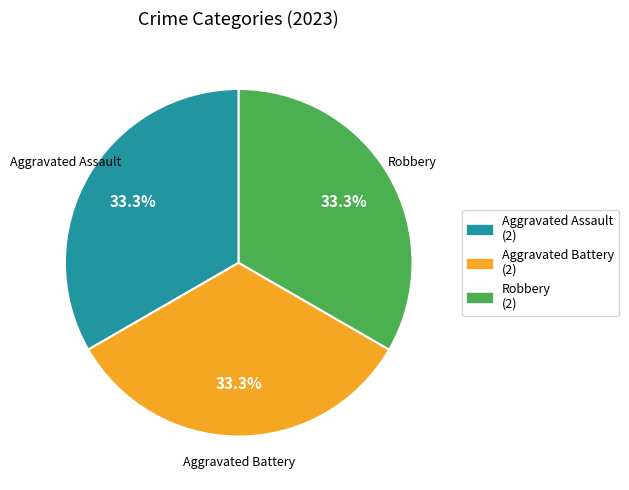

Does any single category account for the majority?

No